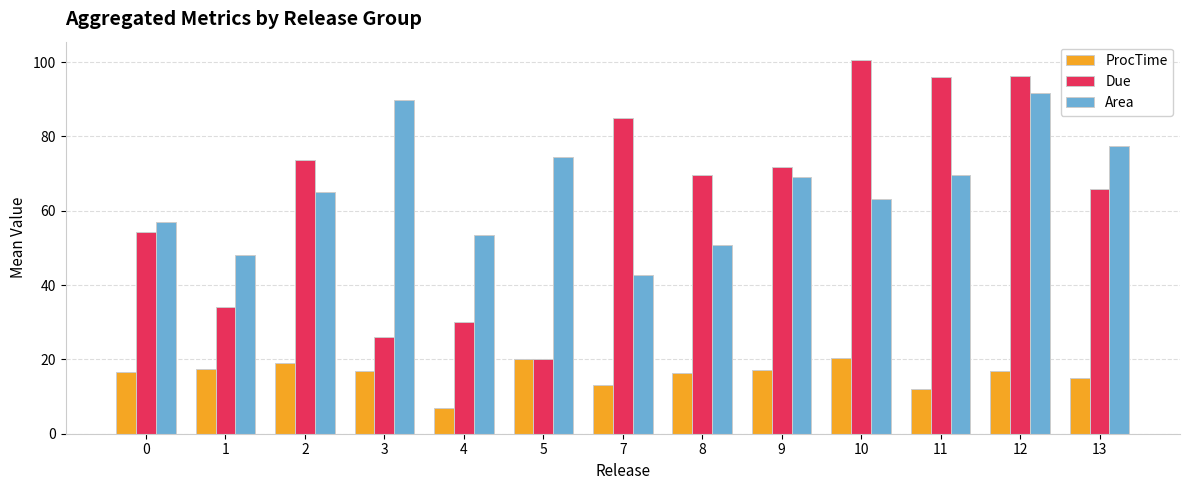

Which series has the largest range (max minus min)?

Due